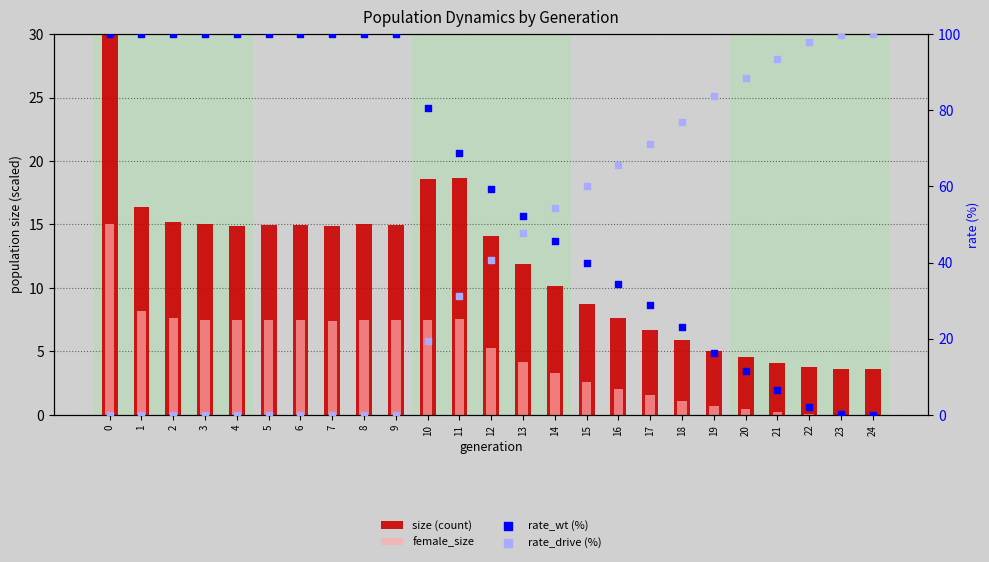

Is the value of size (count) at 11 greater than the value of rate_drive (%) at 8?

Yes